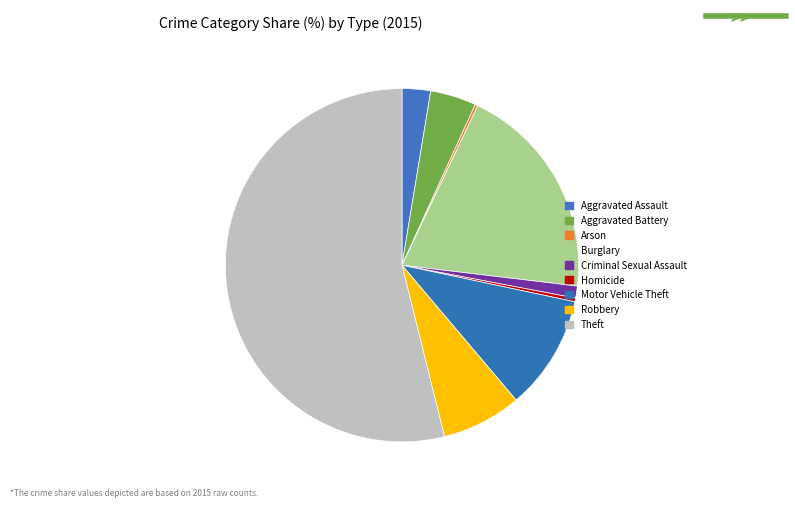

The Aggravated Assault slice represents 9% of the pie. True or false?

False